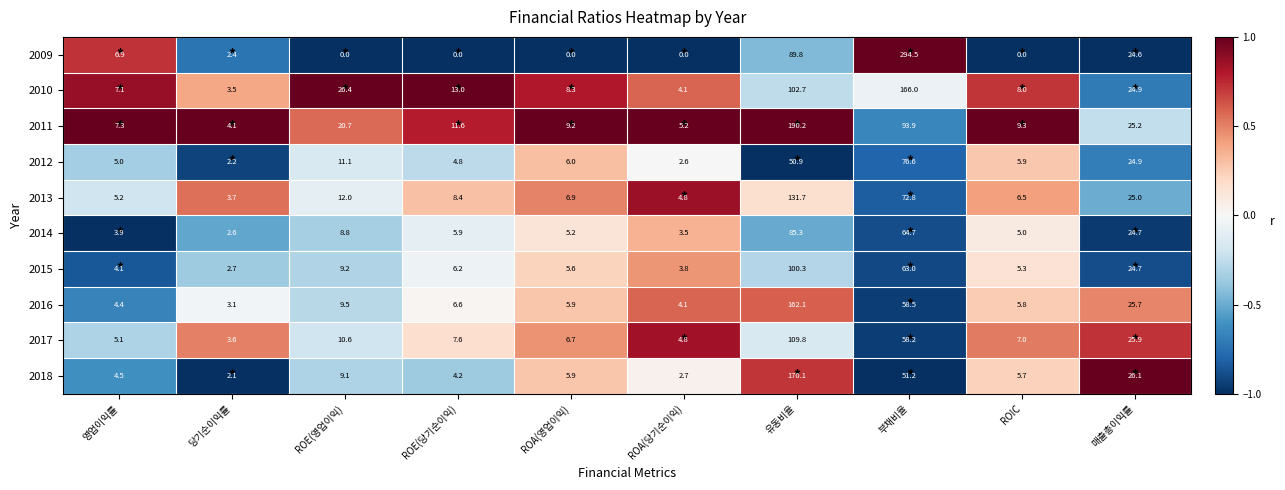

Which series has the widest spread of values?

2009